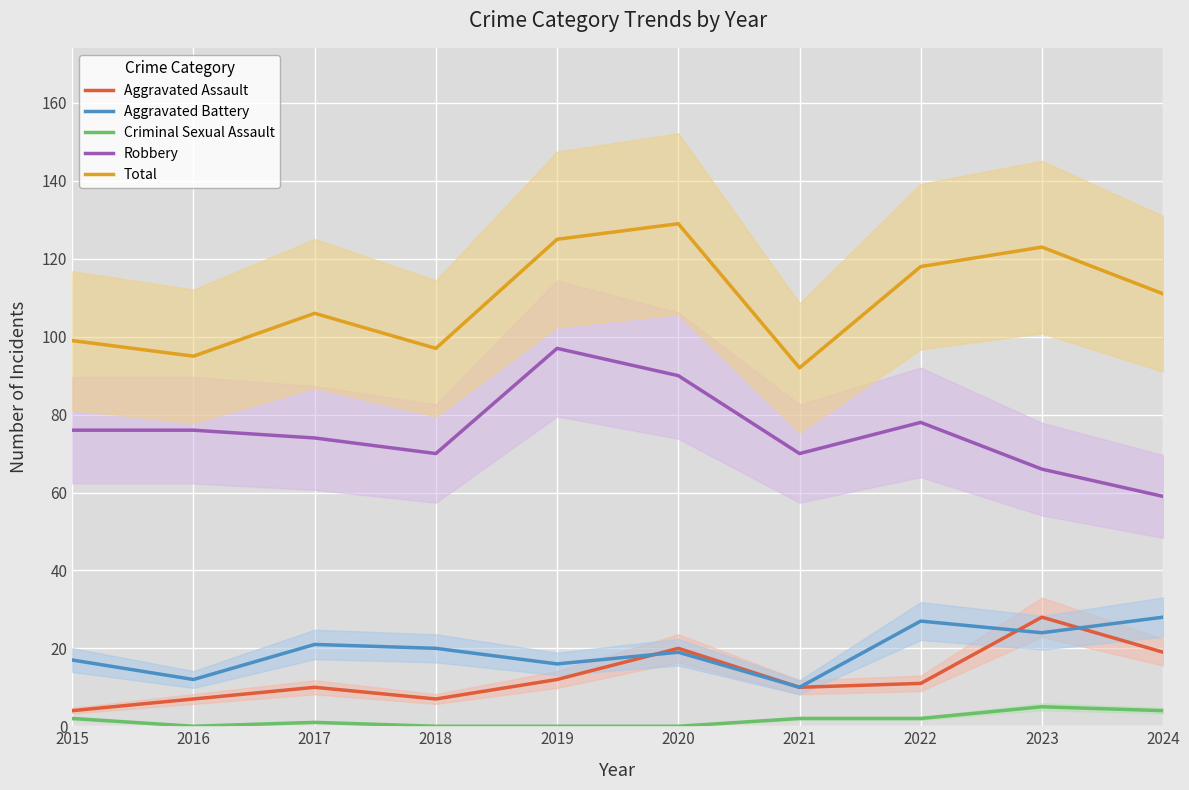

The value of Total at 2017 is 106. True or false?

True